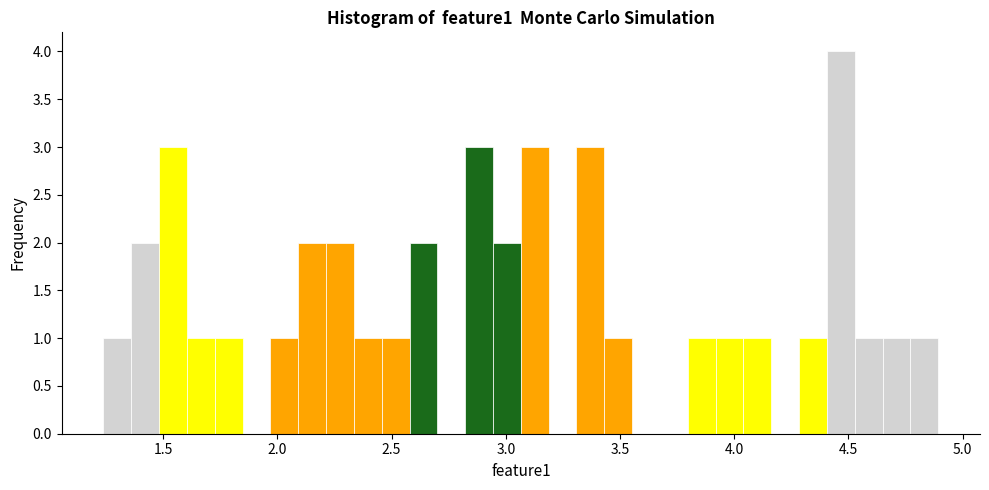

Around what value on the x-axis is the tallest bar? Give the approximate position of its centre, as read against the axis.

4.45